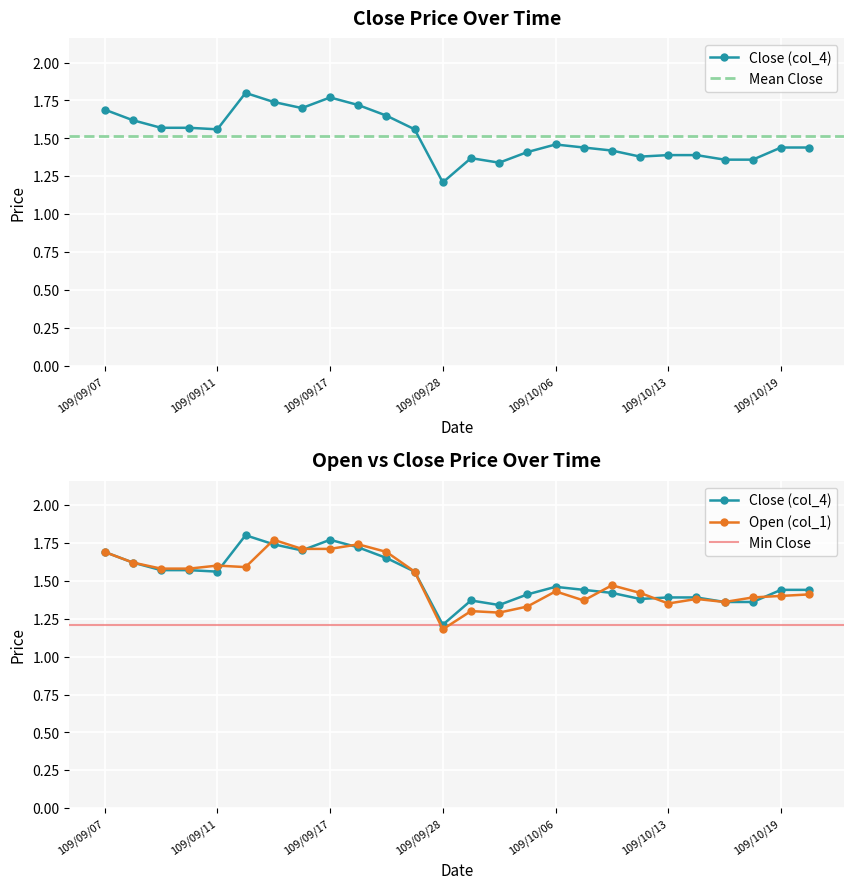

What are all the series names shown in the legend?

Close (col_4), Open (col_1)